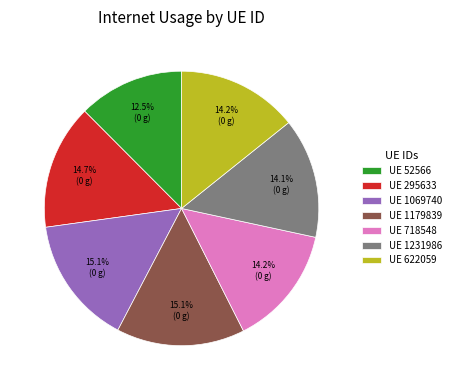

Which slice is the smallest?

UE 52566